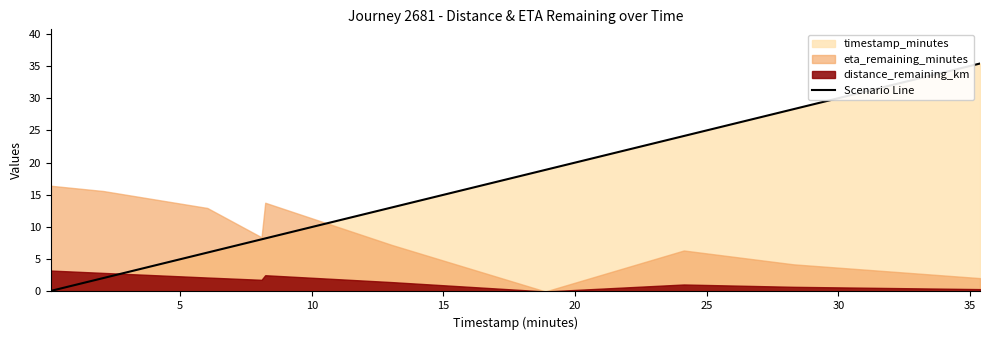

What is the difference between the maximum and second lowest values?

33.3